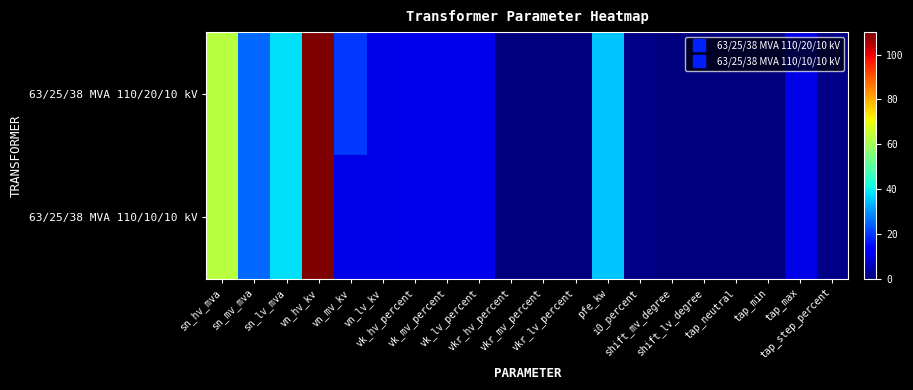

Which series has the largest total across all categories?

63/25/38 MVA 110/20/10 kV